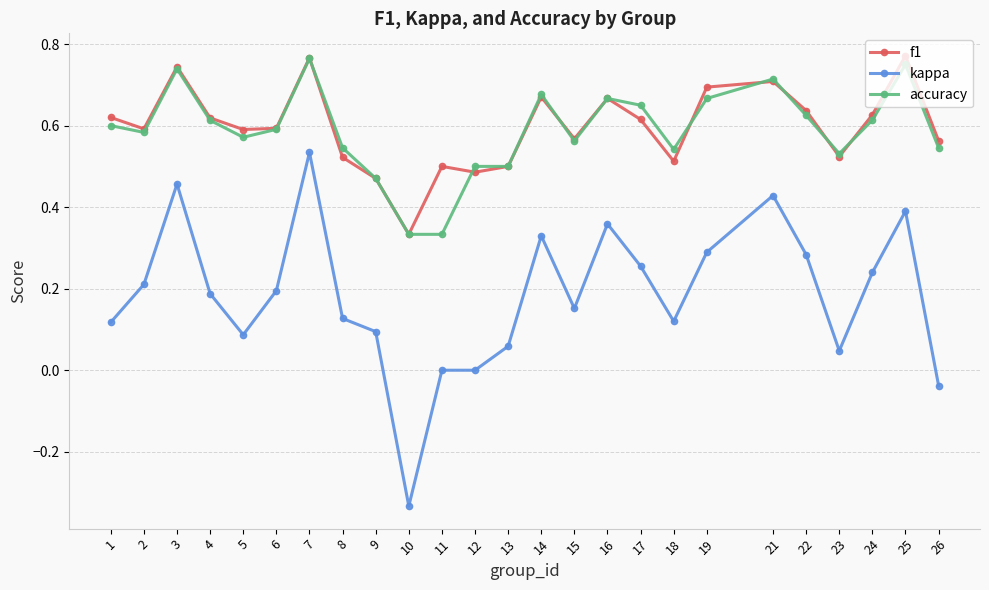

Which series has the widest spread of values?

kappa